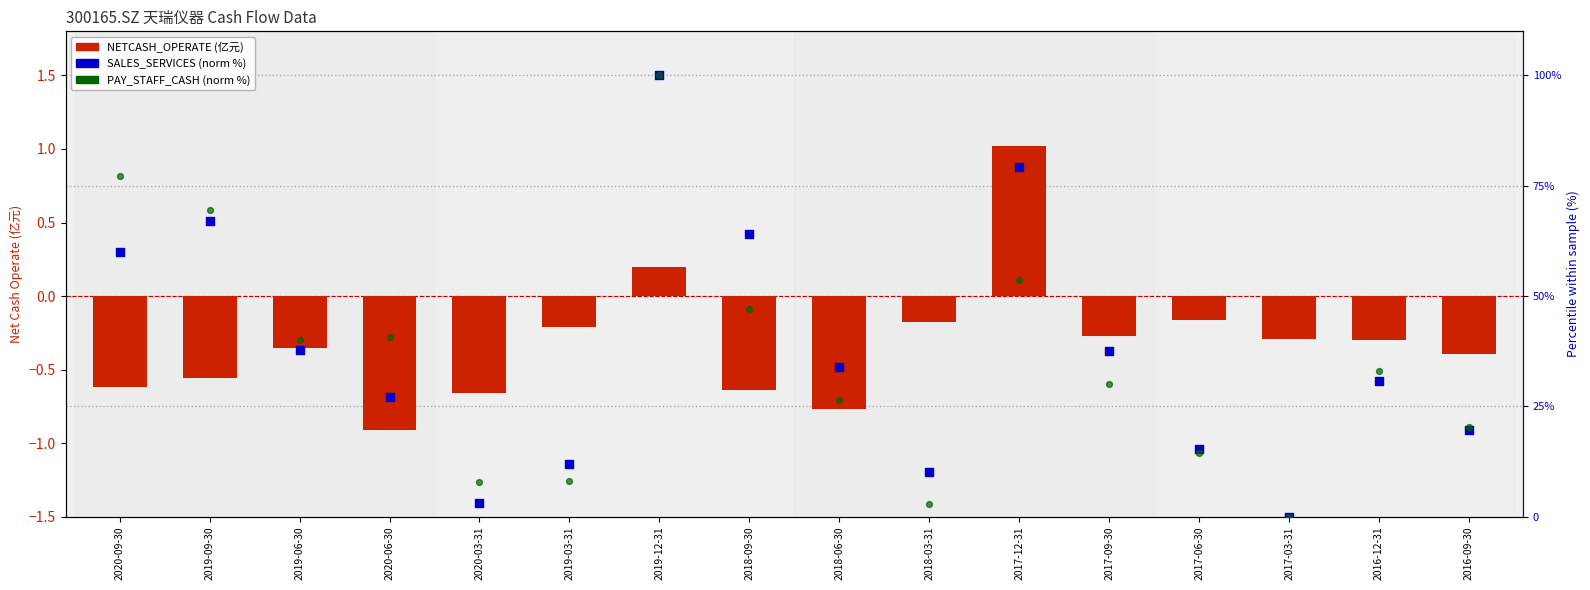

Which series contains the lowest Y value?

NETCASH_OPERATE (亿)